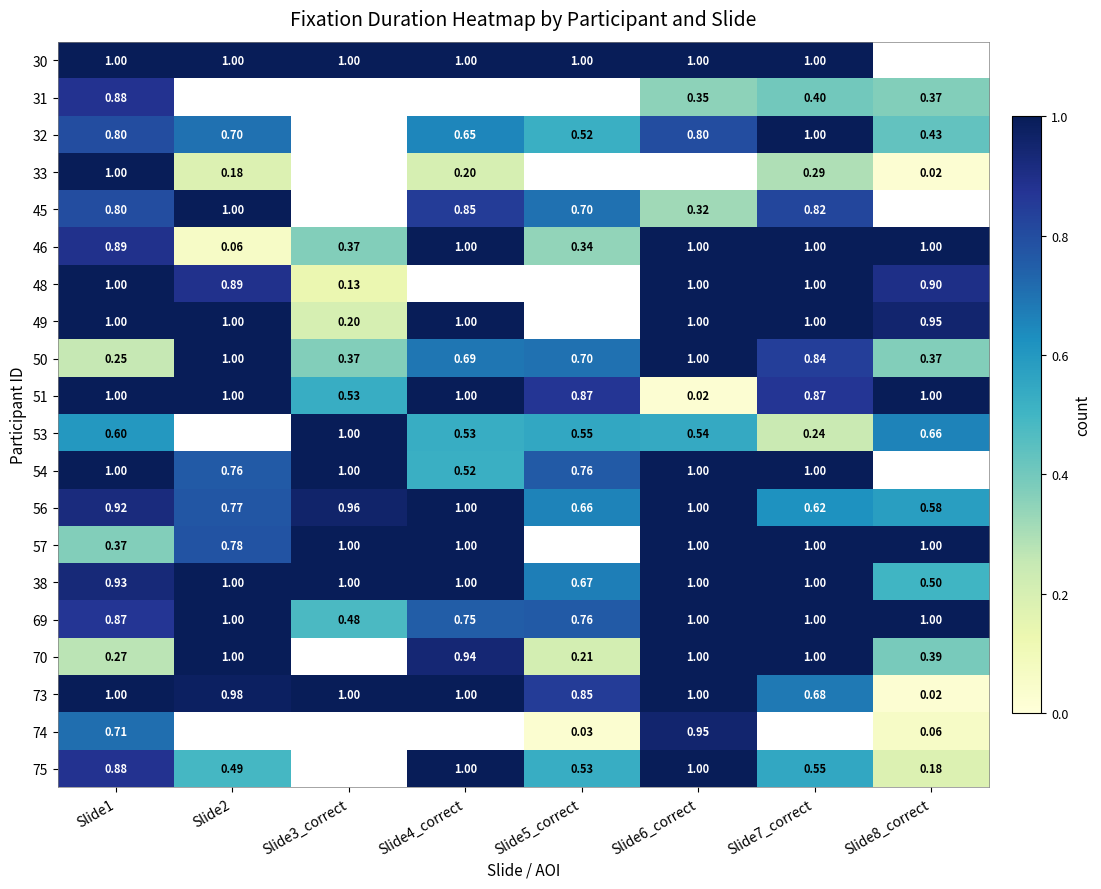

Is the value of 69 at Slide6_correct greater than the value of 51 at Slide3_correct?

Yes